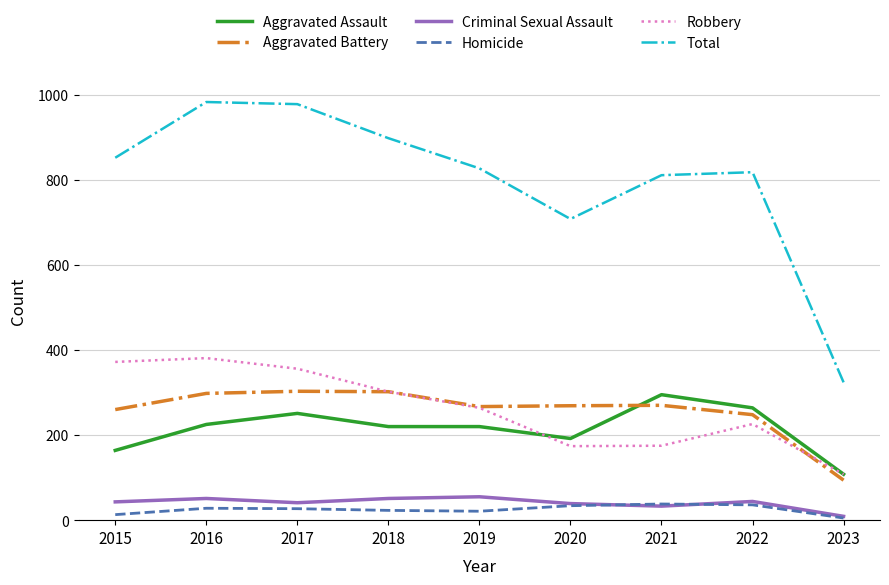

Which series changed the most between 2017 and 2022?

Total